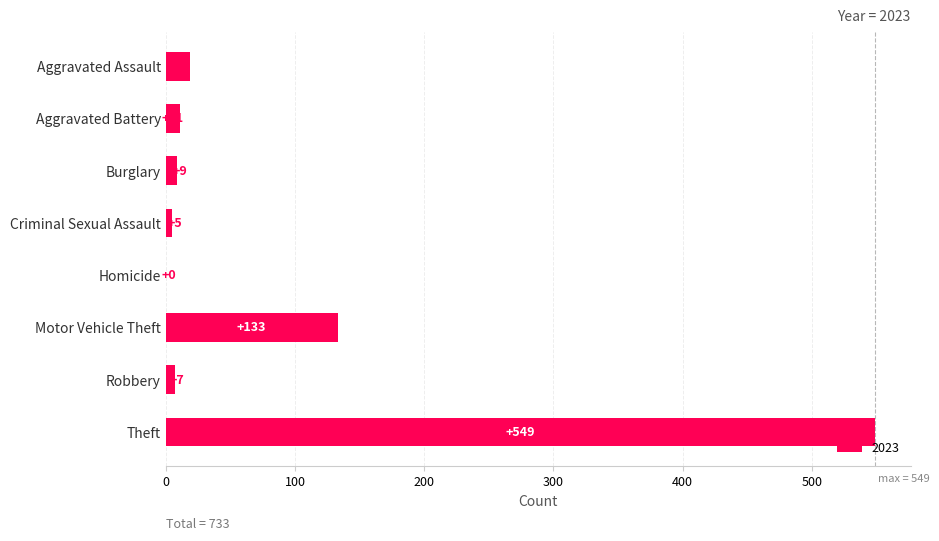

At which category does the chart reach its peak across all series?

Theft